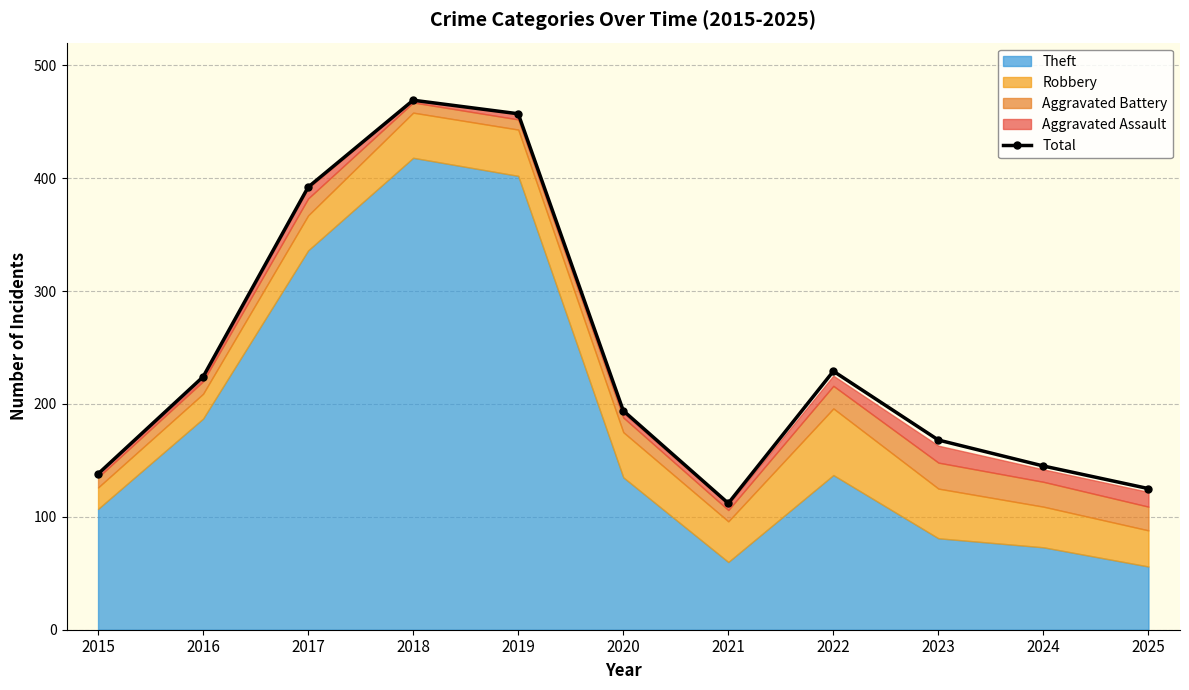

What is the change in value from 2021 to 2022?

+117